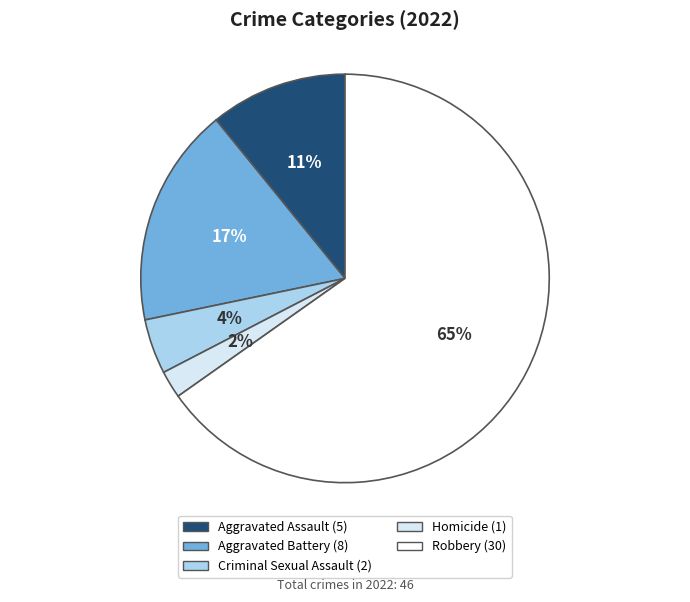

Which slice represents more than half of the pie?

Robbery